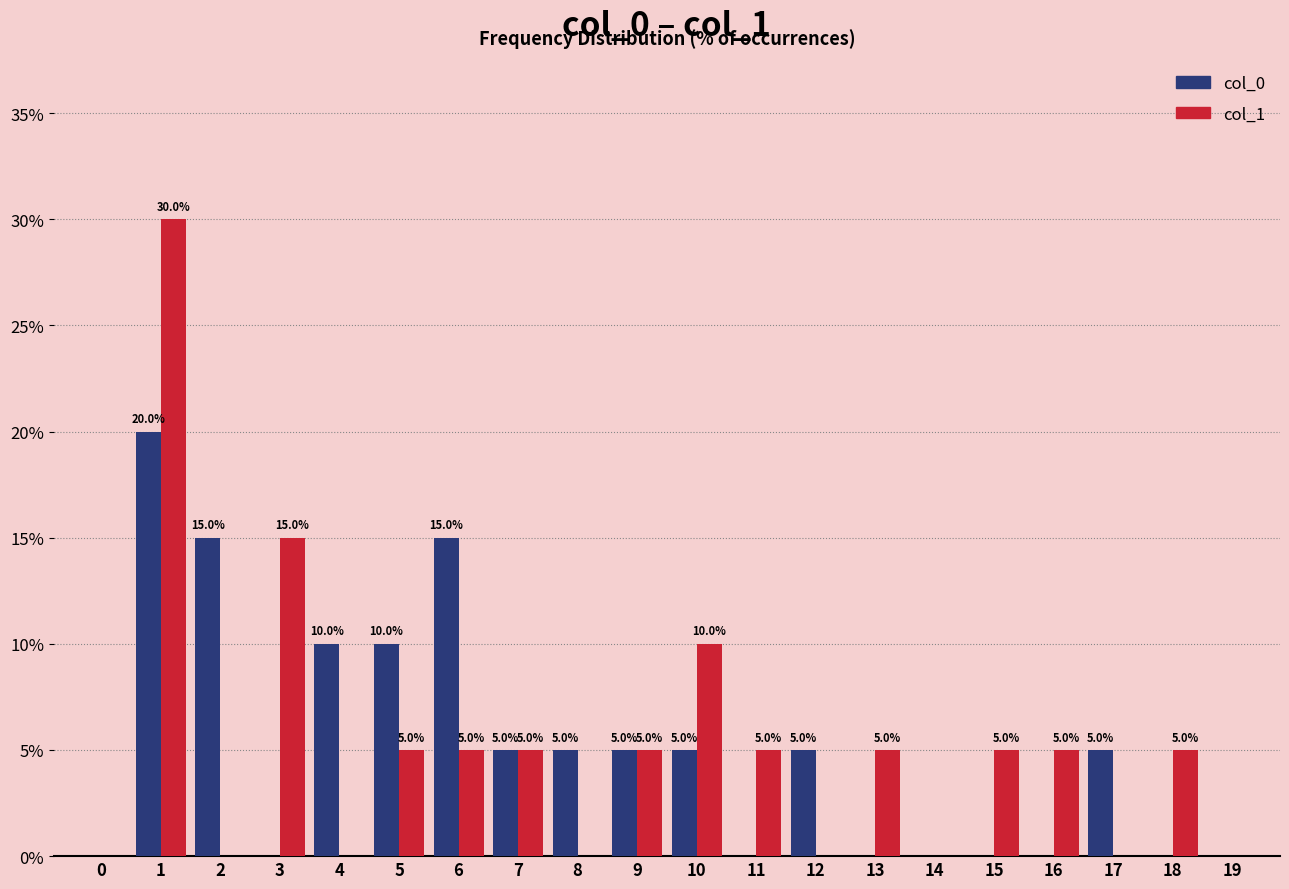

What is the total value across all series at 7?

10